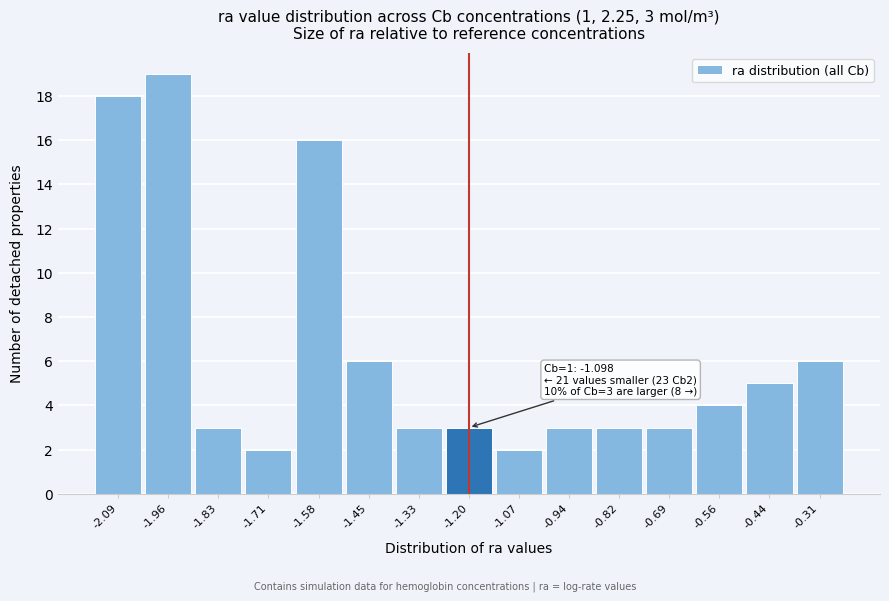

Reading right to left, transcribe all the data shown in this chart.

6	5	4	3	3	3	2	3	3	6	16	2	3	19	18